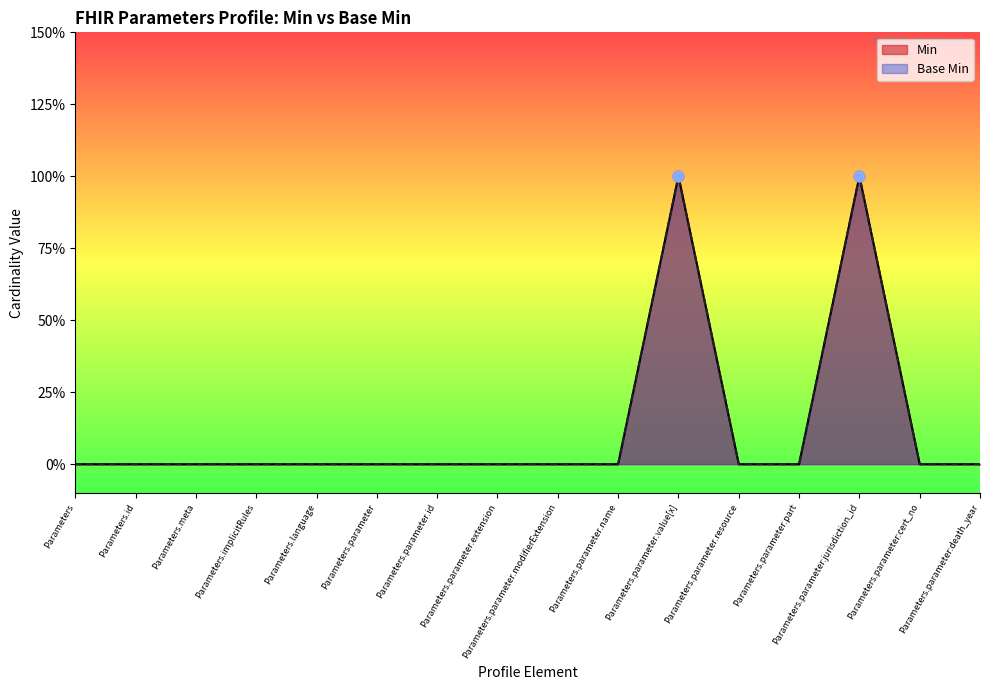

At how many categories does at least one series exceed 0?

2